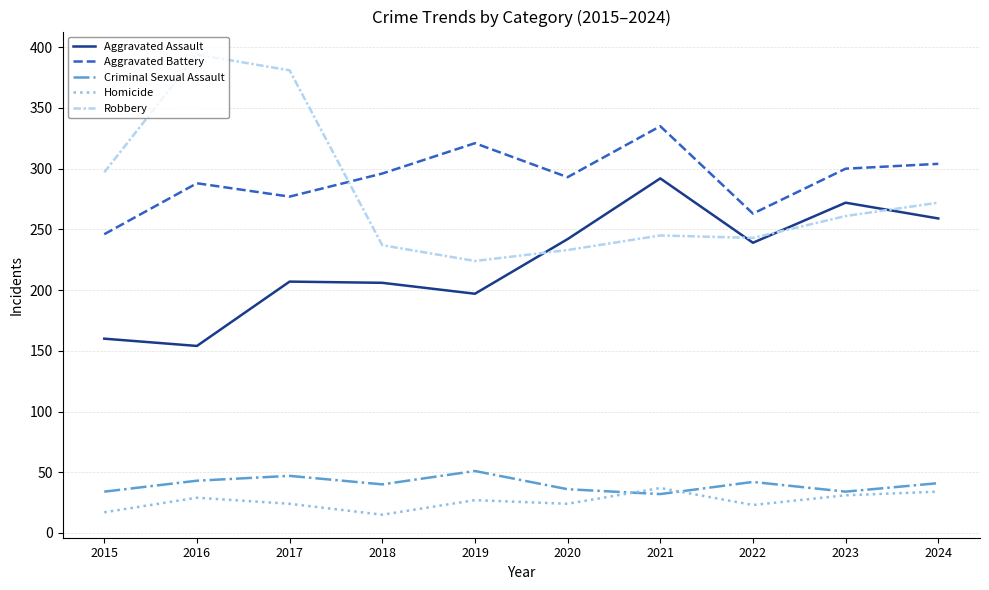

What is the sum of the Robbery values at 2018 and 2015?

534